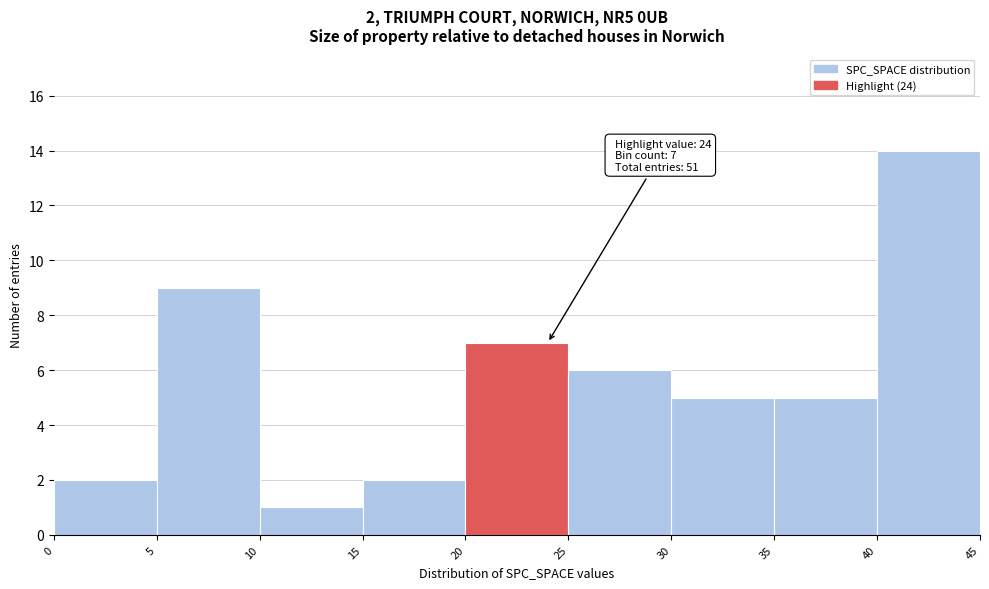

Which range on the x-axis has the tallest bar?

40 to 45